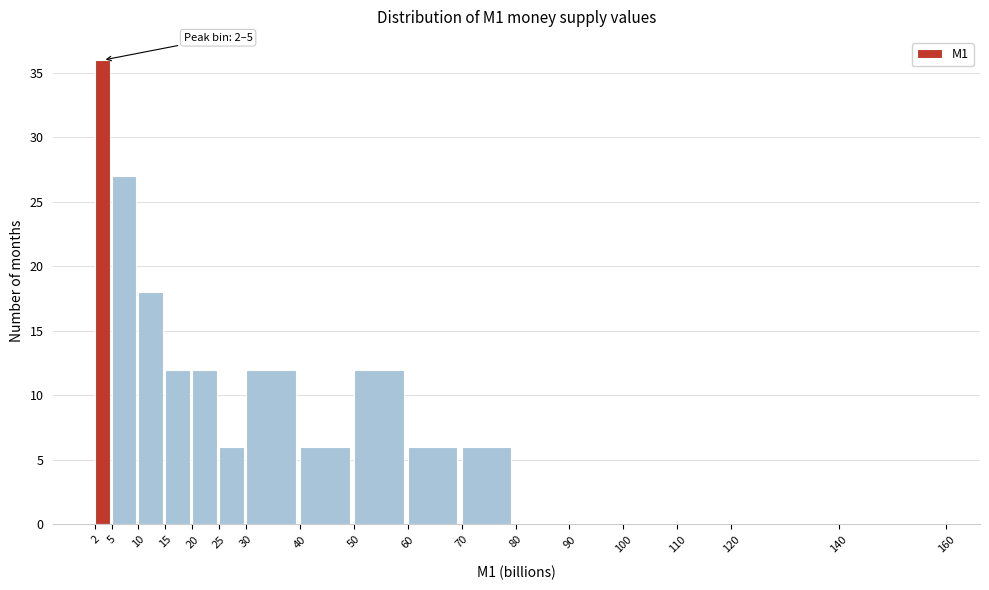

Over which range of the x-axis is the bar tallest?

2 to 5